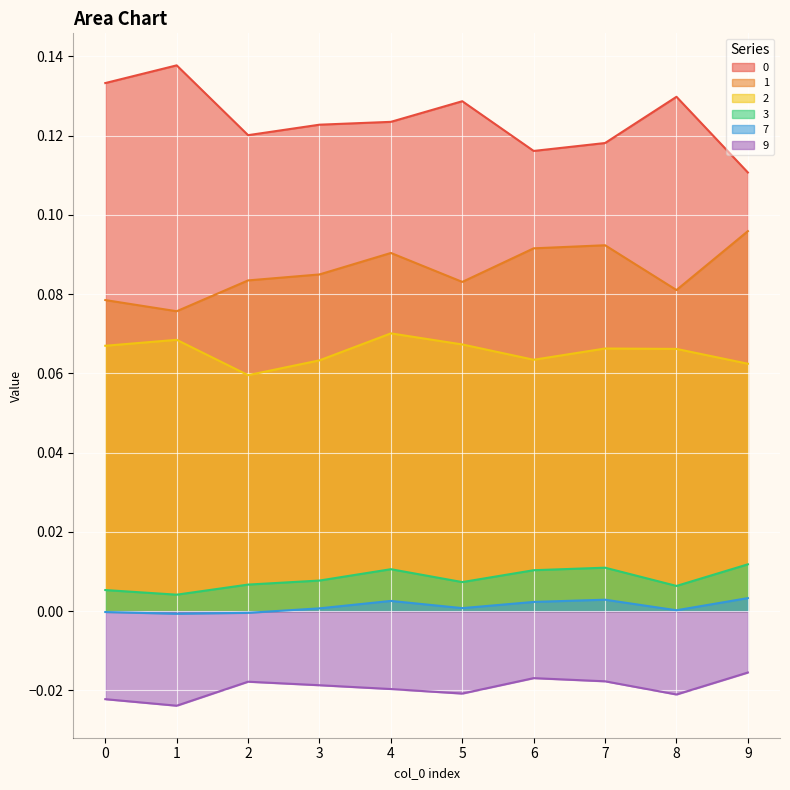

True or false: 9 has a value of -0.0 at 6.

False